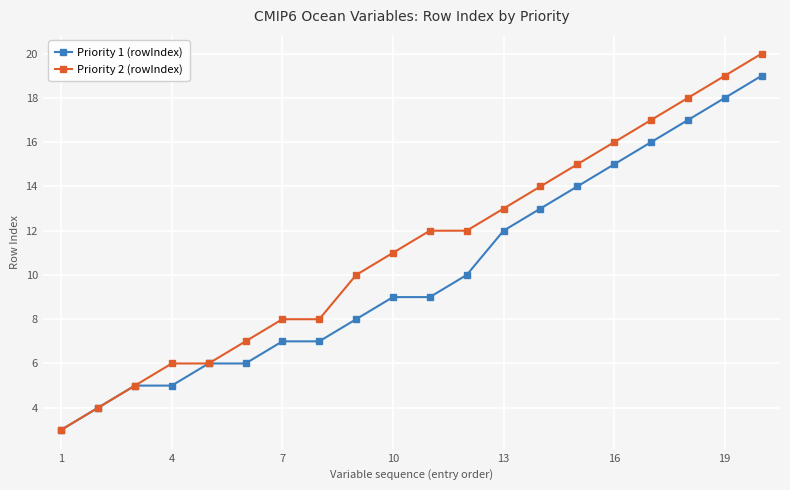

List the series in order of their peak value, lowest first.

Priority 1 (rowIndex), Priority 2 (rowIndex)